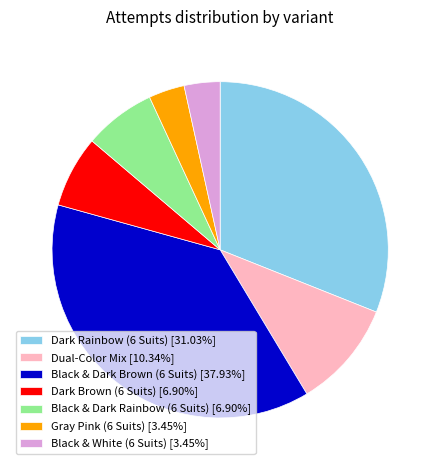

Approximately how many times larger is the value at Dark Rainbow (6 Suits) [31.03%] compared to Black & Dark Brown (6 Suits) [37.93%]?

0.8